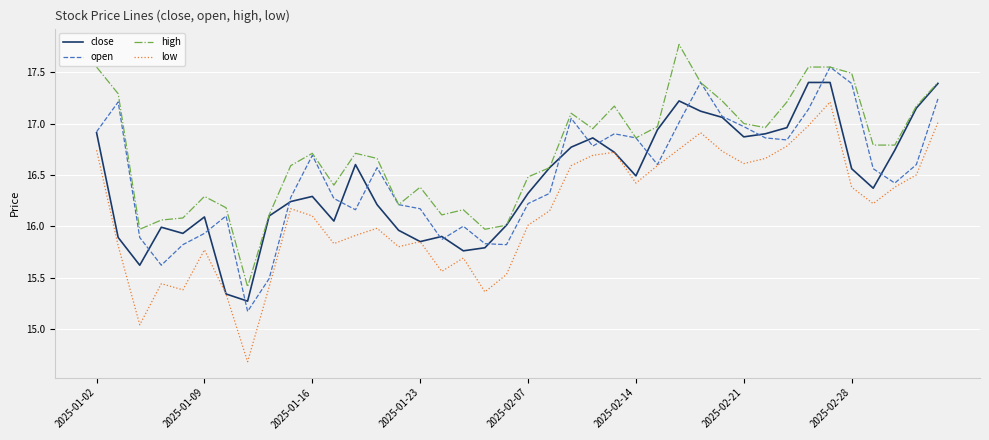

List the series in order of their peak value, highest first.

high, open, close, low